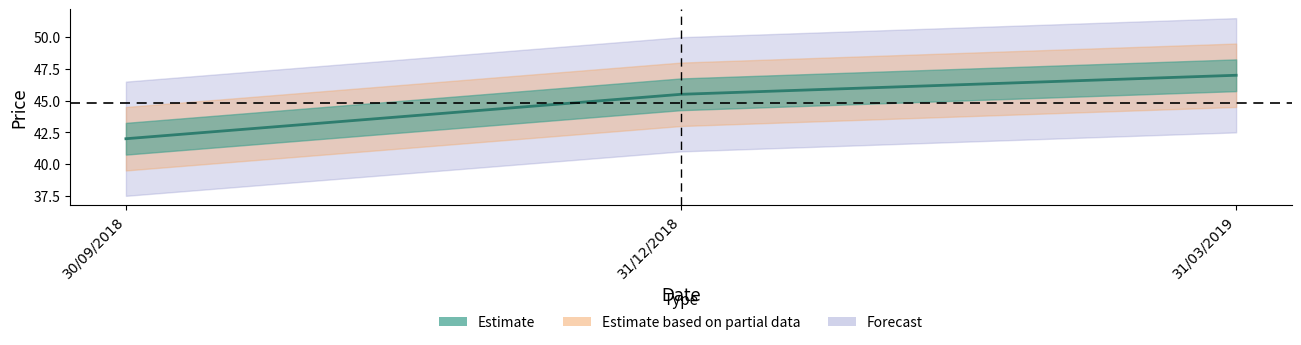

Count the values in the range 42 to 47.

3